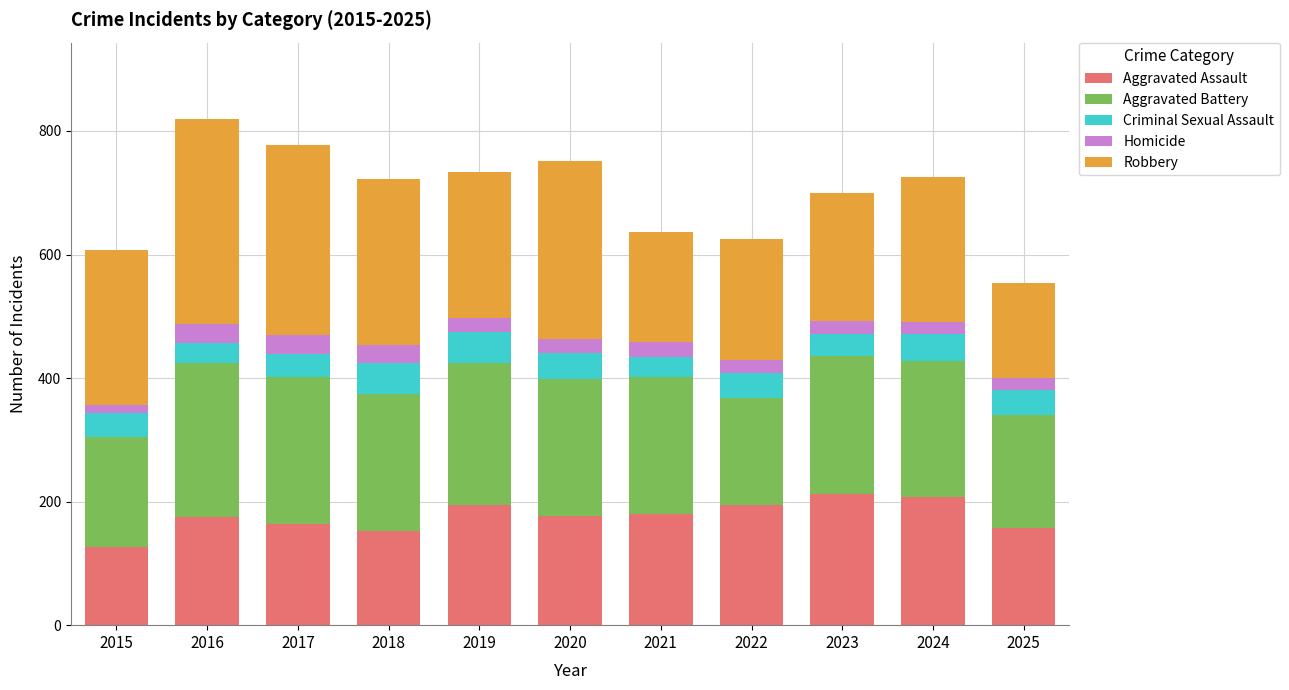

Is it true that Aggravated Assault equals 129 at 2024?

False